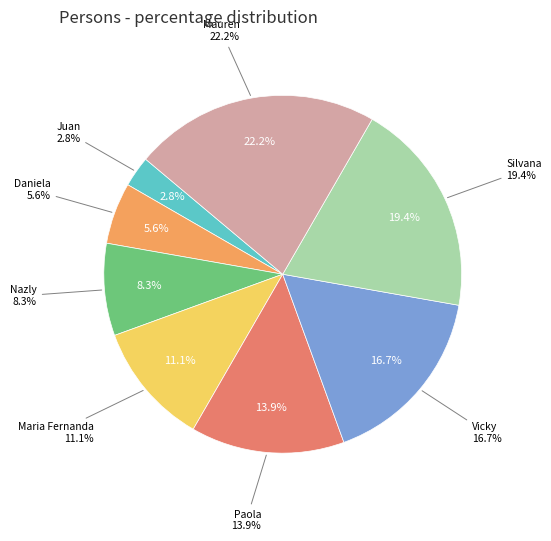

Which category has the smallest portion of the pie?

Juan